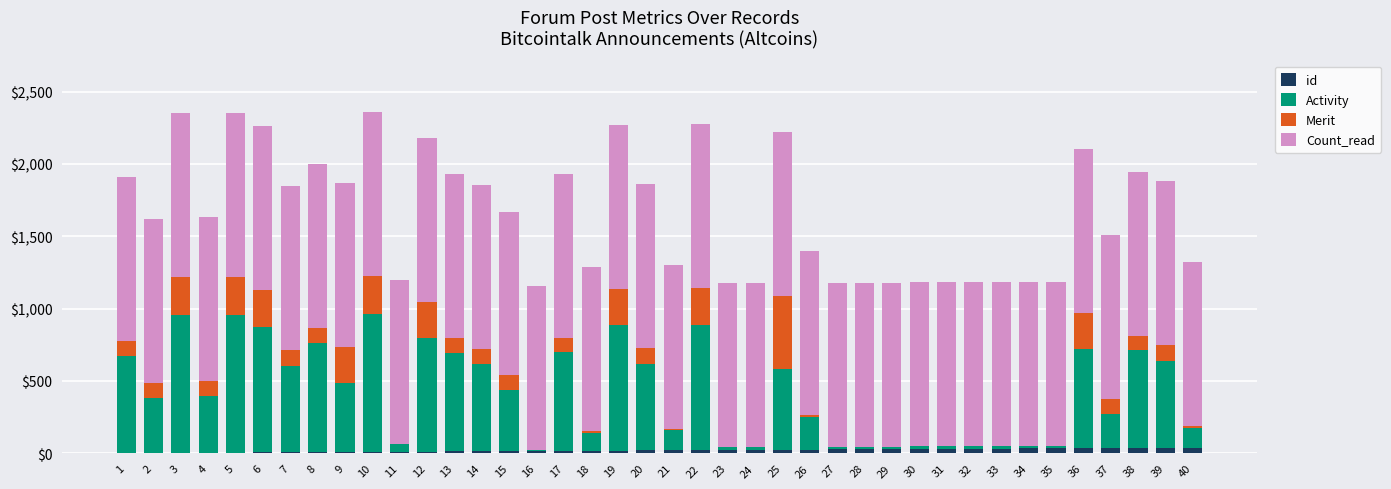

What are all the series names shown in the legend?

id, Activity, Merit, Count_read